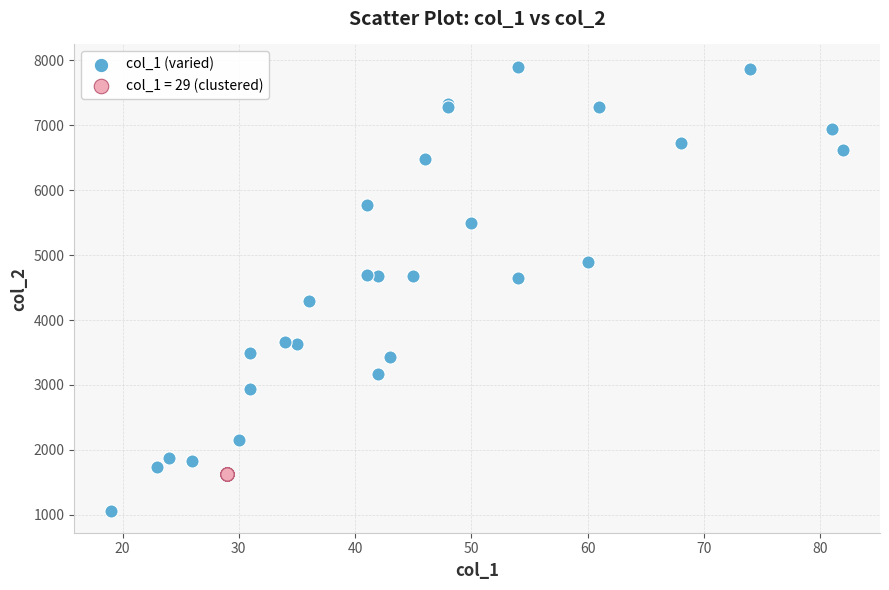

Which series contains the lowest Y value?

col_1 (varied)